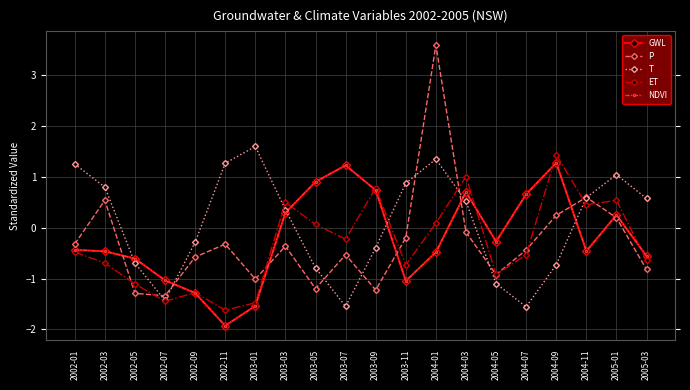

At which label does GWL first exceed 0?

2003-03